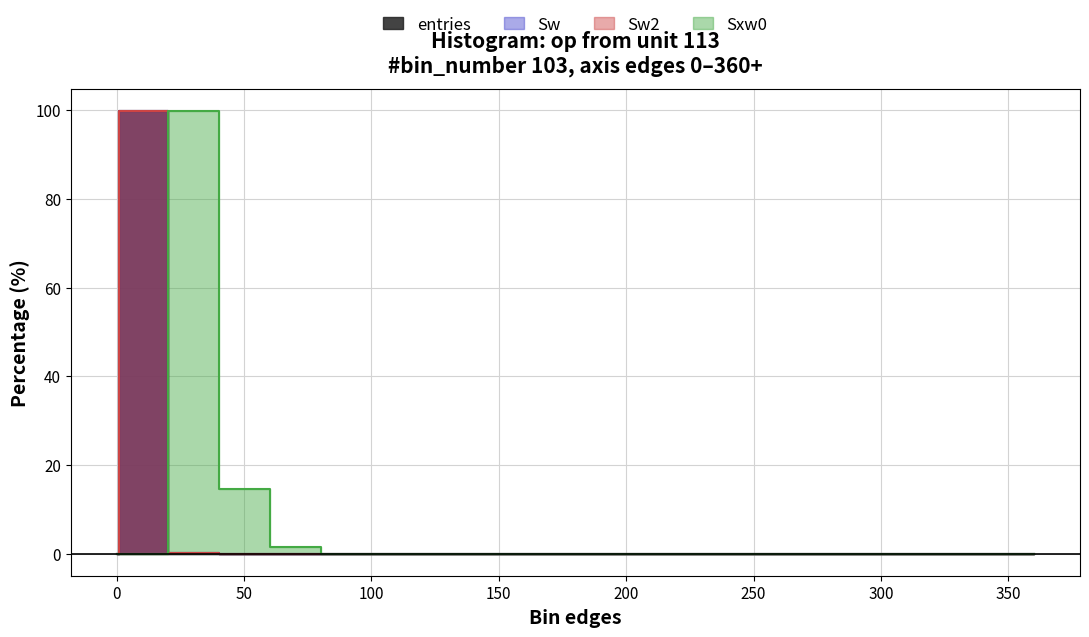

Reading right to left, list all the values displayed in this chart.

entries: 0.0	0.0	0.0	0.0	0.0	0.0	0.0	0.0	0.0	0.0	0.0	0.0	0.0	0.0	0.0	0.0	0.0	0.1	99.9	0.0
Sw: 0.0	0.0	0.0	0.0	0.0	0.0	0.0	0.0	0.0	0.0	0.0	0.0	0.0	0.0	0.0	0.0	0.0	0.1	99.9	0.0
Sw2: 0.0	0.0	0.0	0.0	0.0	0.0	0.0	0.0	0.0	0.0	0.0	0.0	0.0	0.0	0.0	0.0	0.0	0.1	99.9	0.0
Sxw0: 0.0	0.0	0.0	0.0	0.0	0.0	0.0	0.0	0.0	0.0	0.0	0.0	0.0	0.0	0.0	1.4	14.6	99.9	0.0	0.0